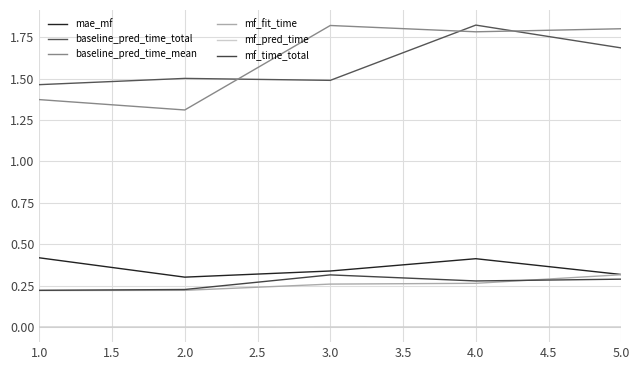

What is the label of the 1st point from the left?

1.0